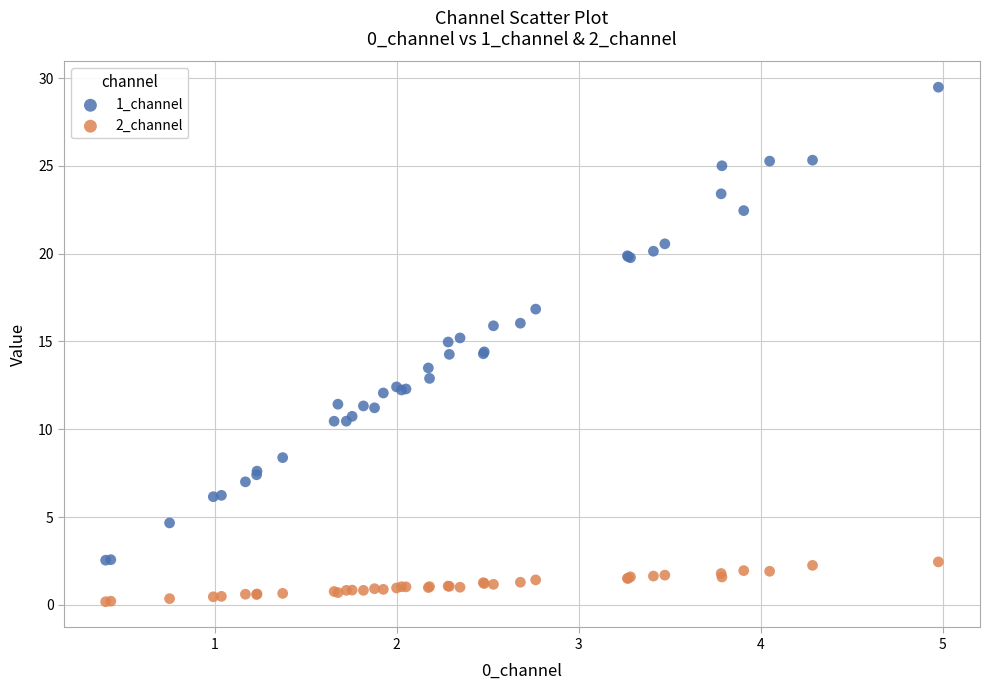

Which series has the largest Y range (max minus min)?

1_channel